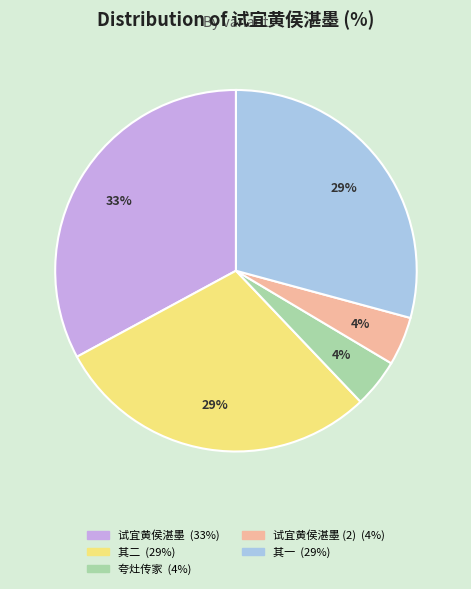

To the nearest percent, what is the difference between the largest and smallest slice percentages?

29%